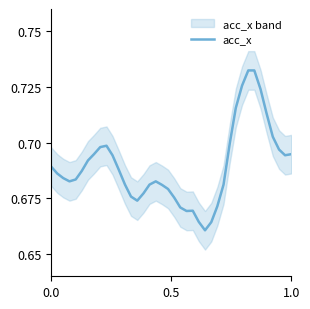

Is it true that the value at 35 is 0.1?

False